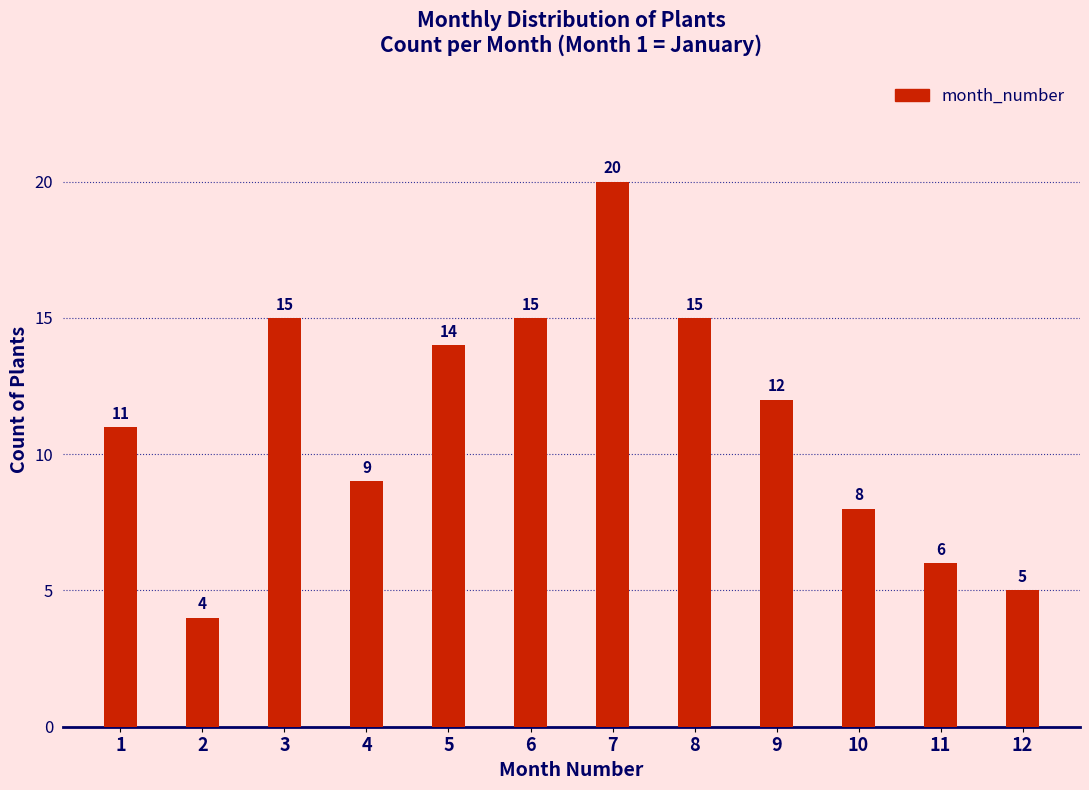

Reading right to left, list all the values displayed in this chart.

5	6	8	12	15	20	15	14	9	15	4	11